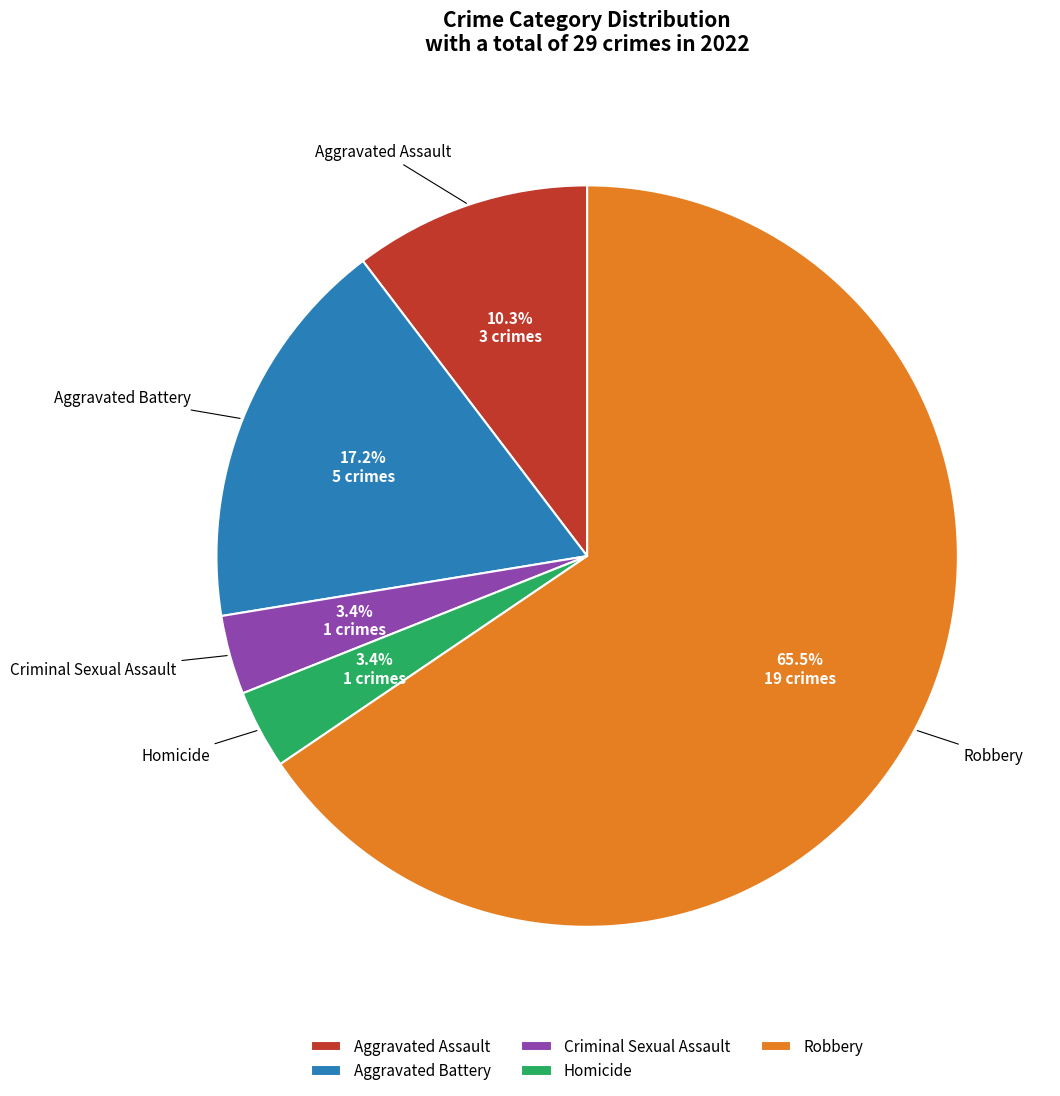

How many segments does this pie chart have?

5